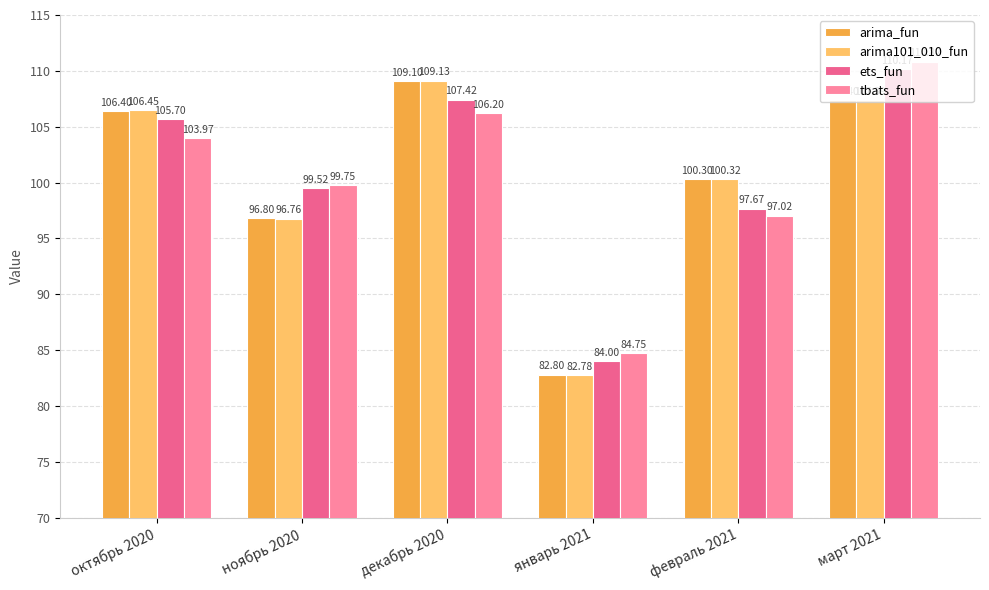

How many groups of bars are there?

6